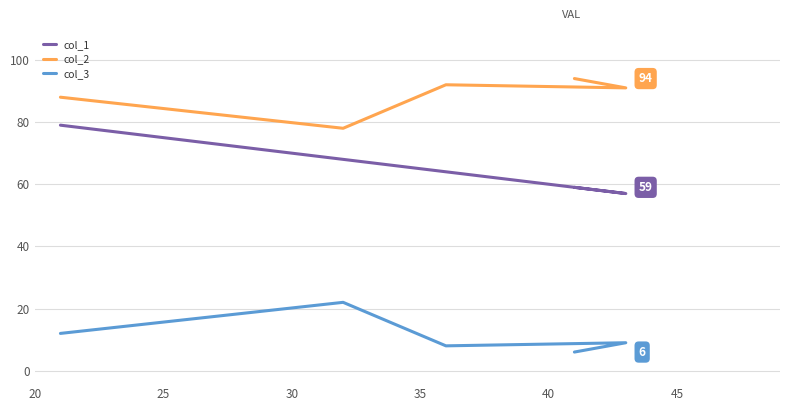

True or false: col_2 and col_1 intersect in this chart.

False